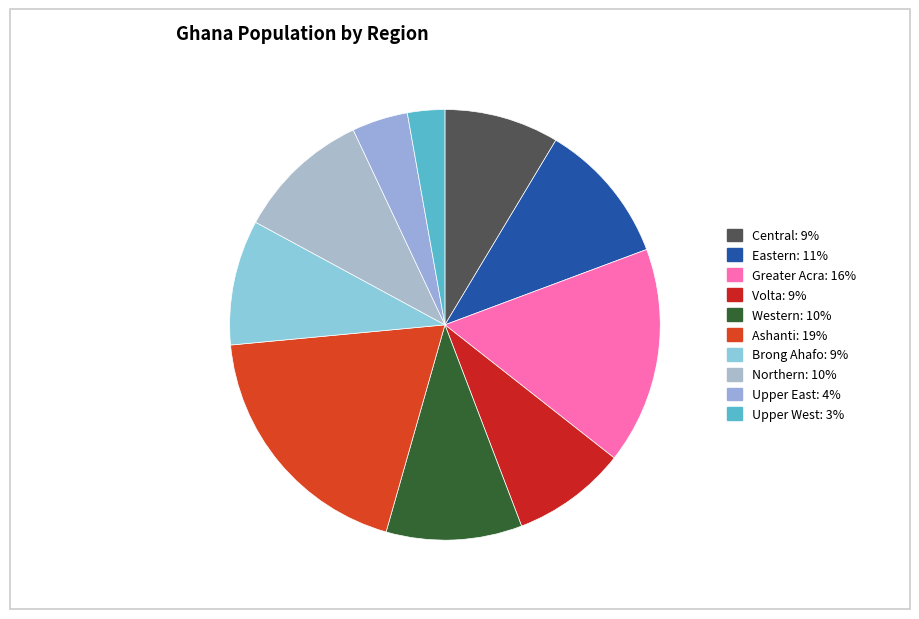

How many segments does this pie chart have?

10